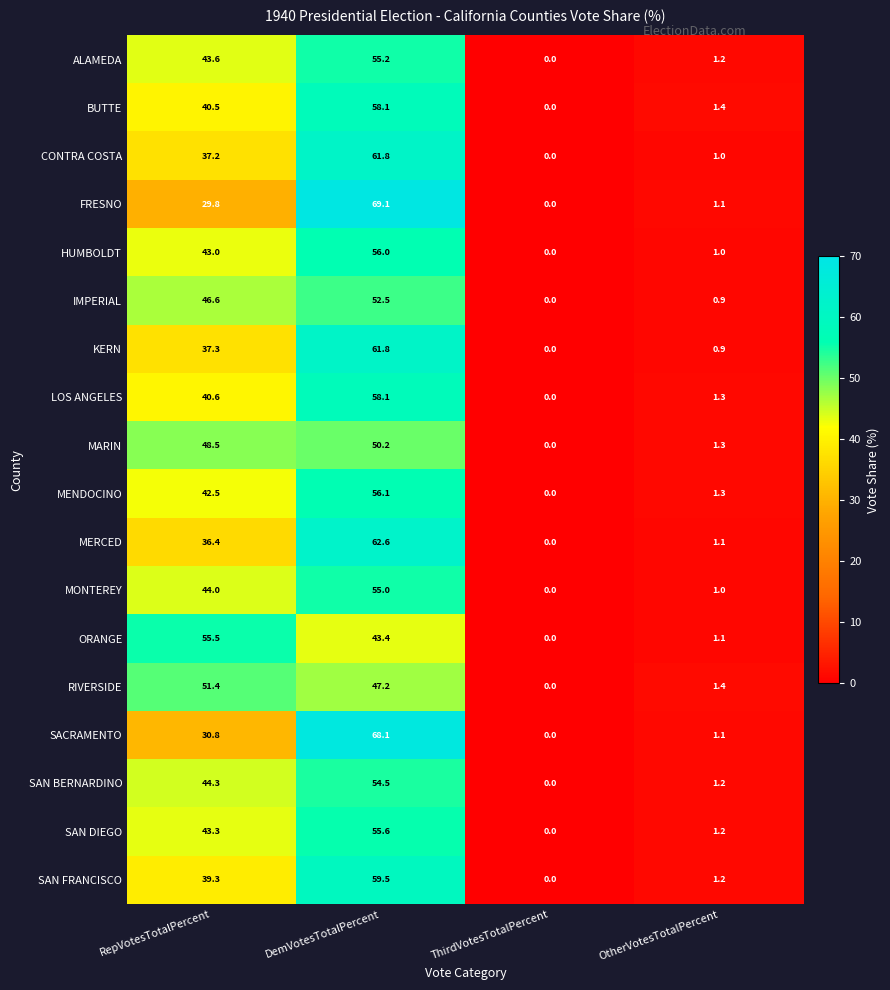

The IMPERIAL series shows 79.0 at RepVotesTotalPercent. True or false?

False